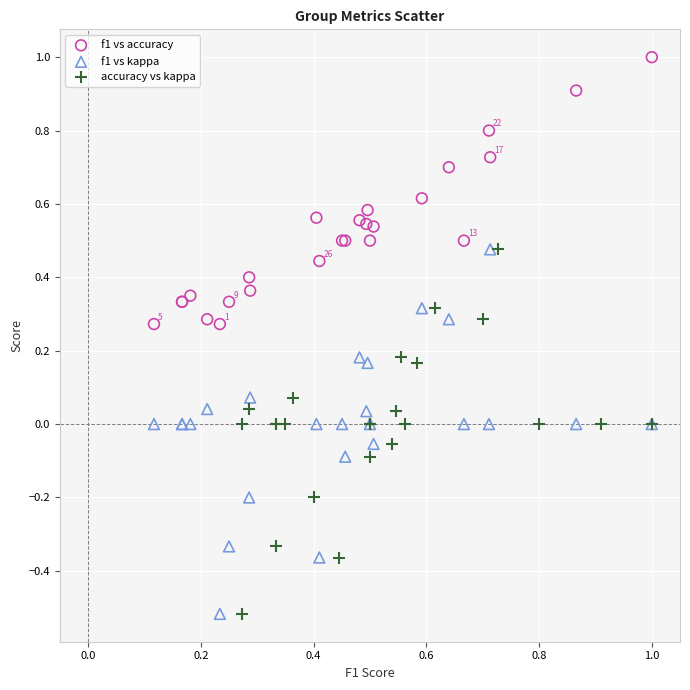

What are all the series names shown in the legend?

f1 vs accuracy, f1 vs kappa, accuracy vs kappa